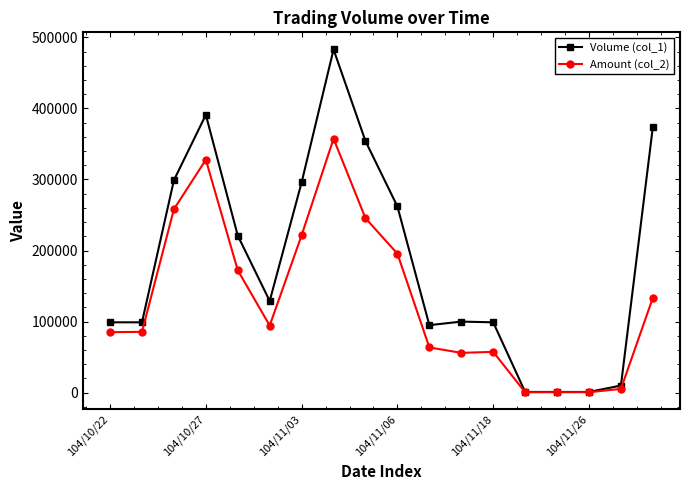

What is the maximum value shown in the chart?

483000